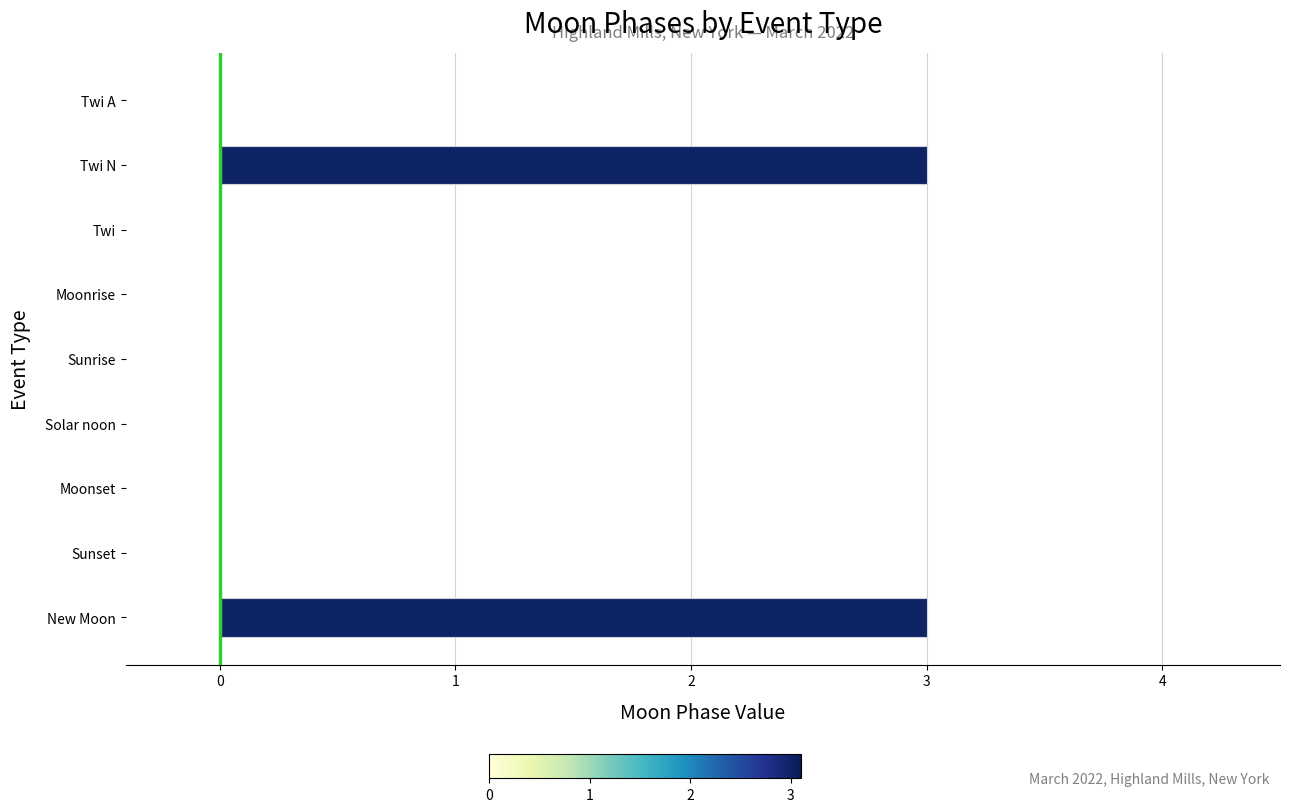

Count the number of data series in this chart.

1